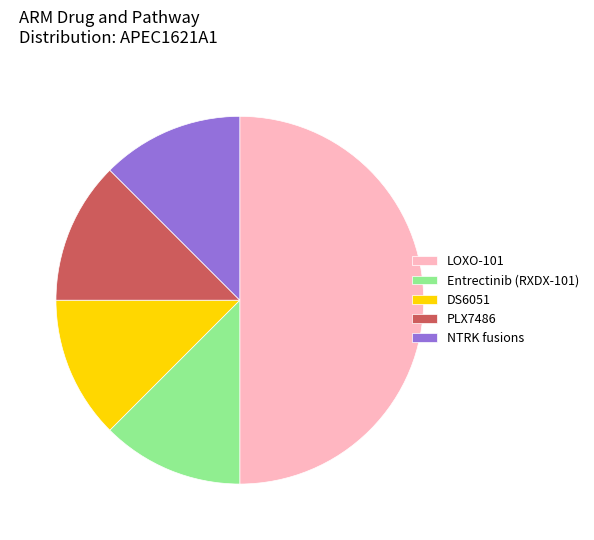

Count the number of slices in the pie.

5